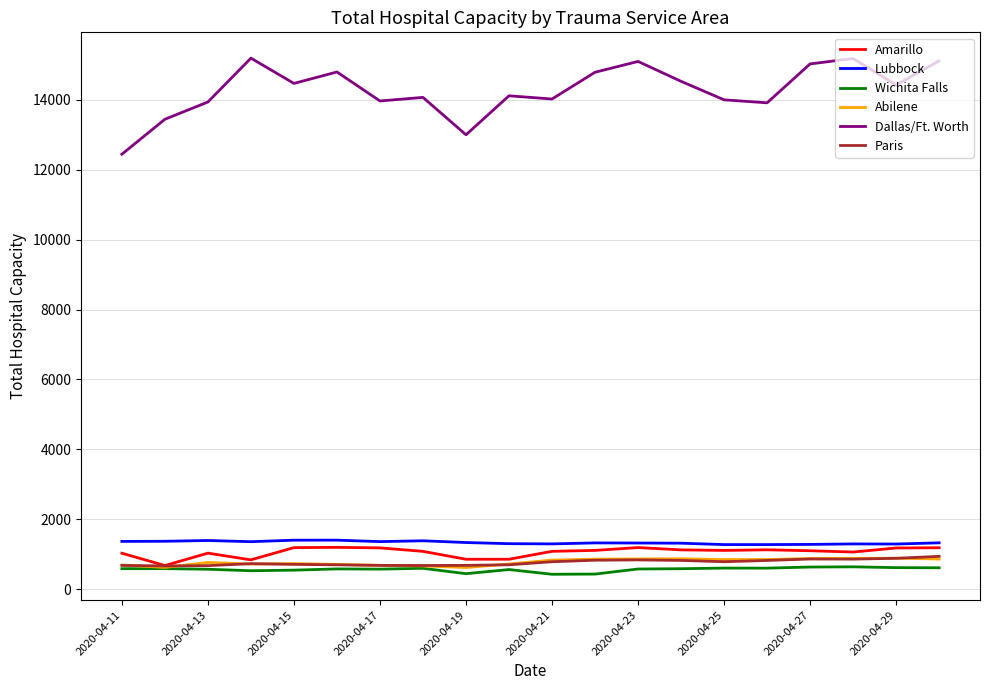

Which series has the largest range (max minus min)?

Dallas/Ft. Worth